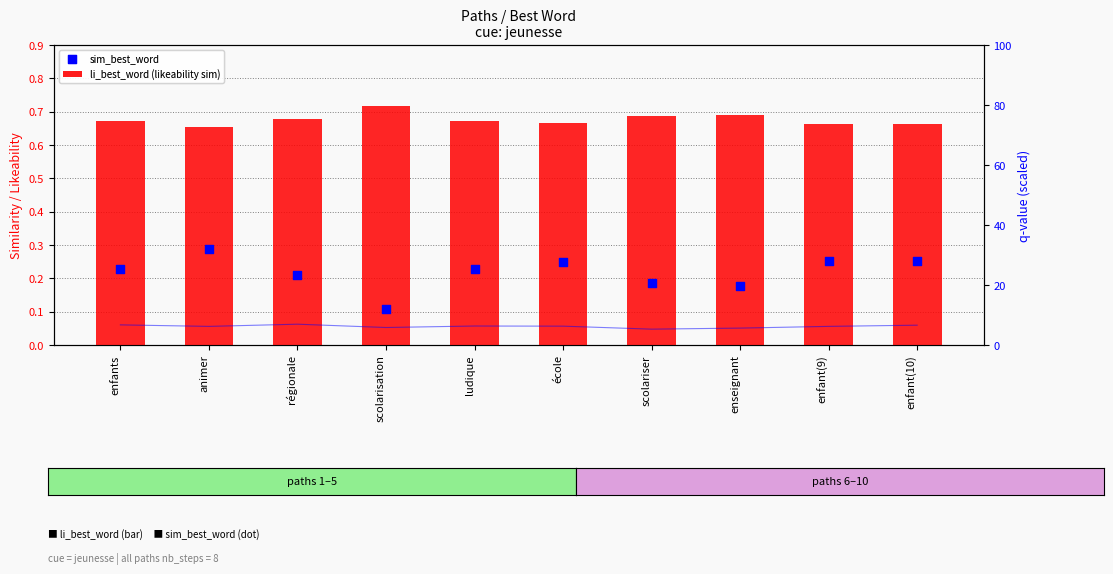

Which series has the widest spread of Y values?

sim_best_word